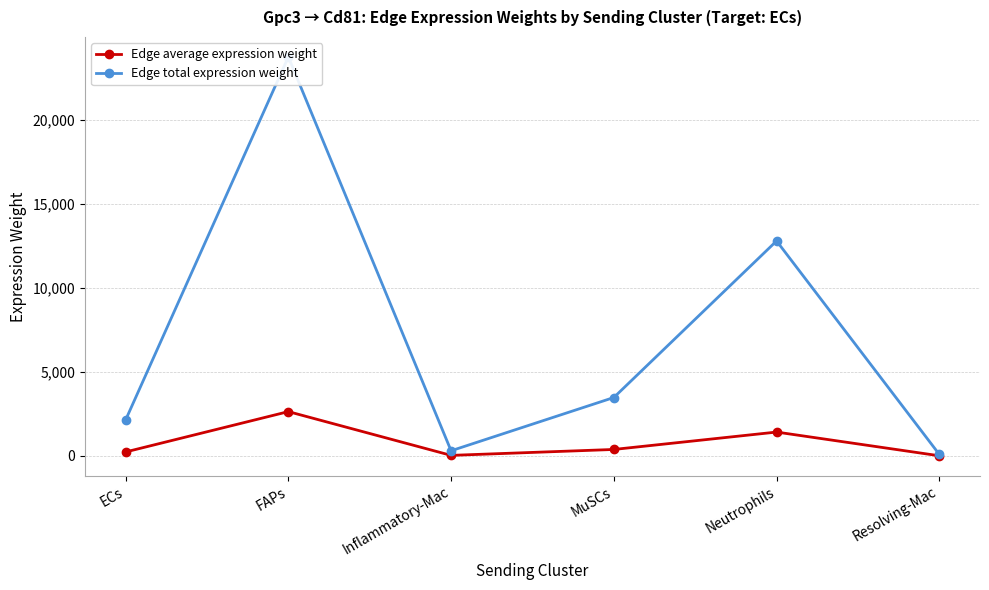

In Edge total expression weight, how many points are lower than both neighbors (excluding endpoints)?

1